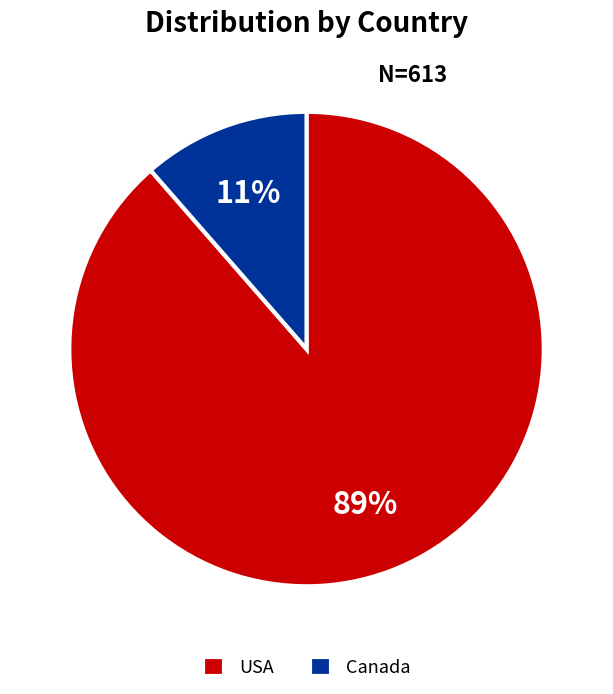

What percentage is the Canada slice, to the nearest percent?

11%